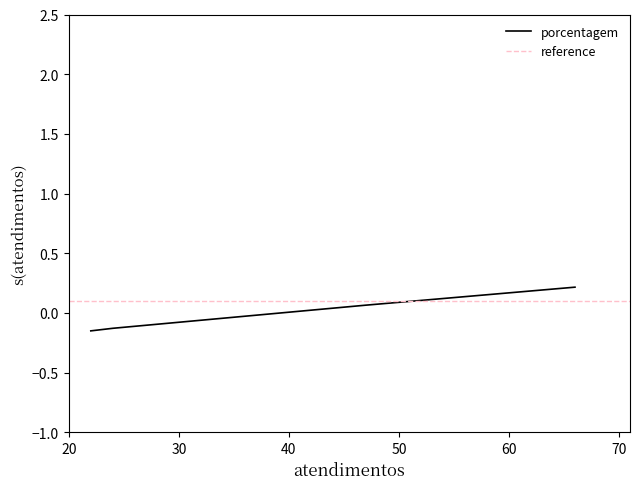

Count the values in the range 0 to 1.

2